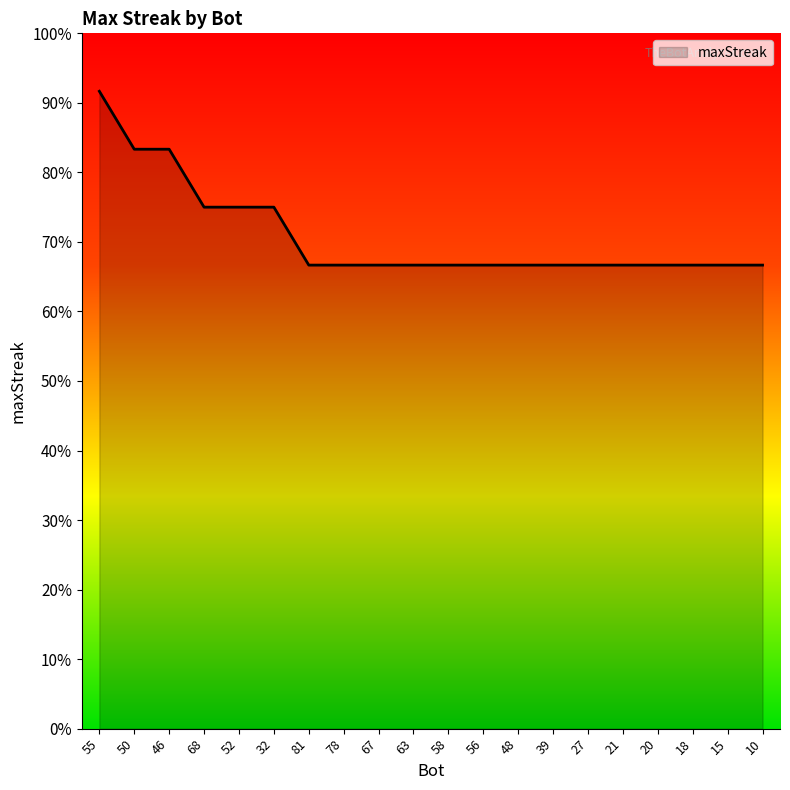

Is this an area chart (filled region under the line)?

Yes